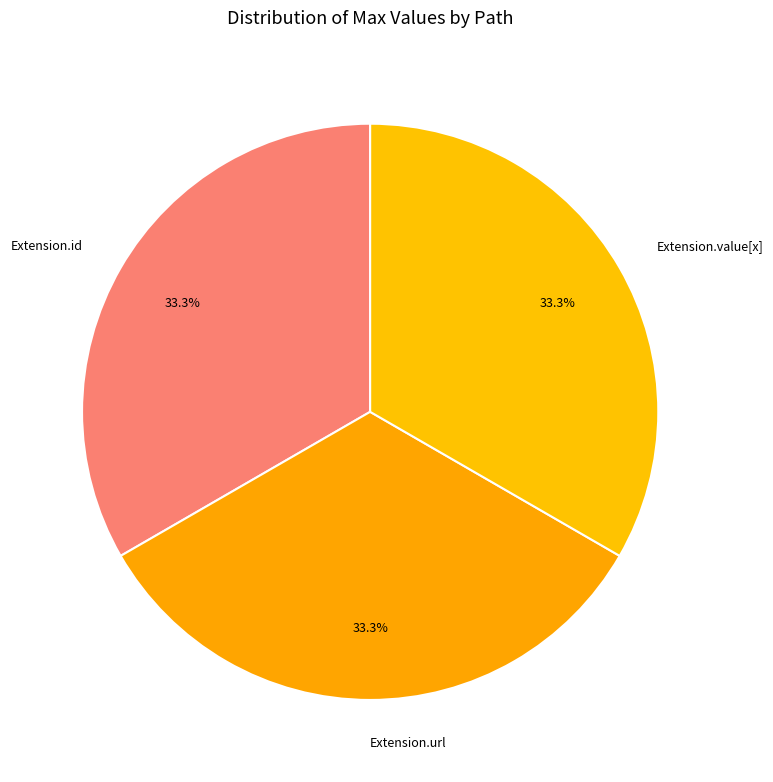

To the nearest percent, what is the difference between the Extension.url and Extension.value[x] slice percentages?

0%